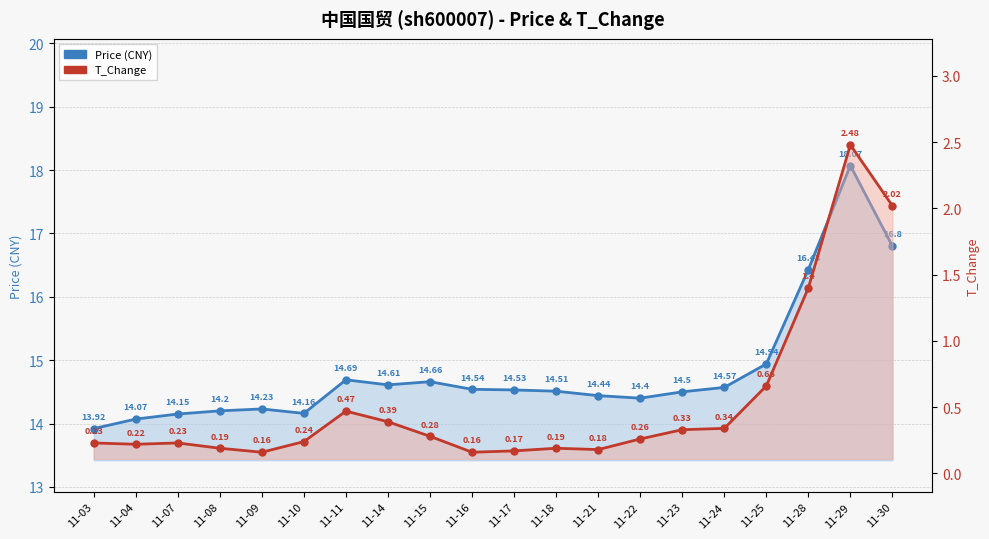

At 11-11, list the series in order from largest to smallest.

Price (CNY), T_Change